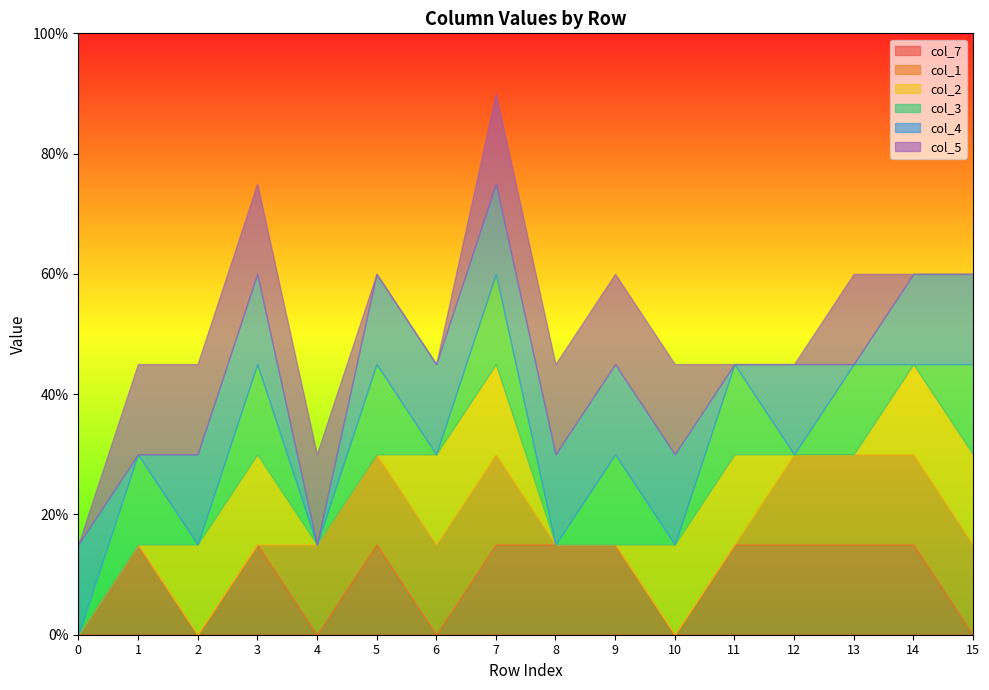

Reading left to right, transcribe all the data shown in this chart.

col_7: 0=0	1=1	2=0	3=1	4=0	5=1	6=0	7=1	8=1	9=1	10=0	11=1	12=1	13=1	14=1	15=0
col_1: 0=0	1=0	2=0	3=0	4=1	5=1	6=1	7=1	8=0	9=0	10=0	11=0	12=1	13=1	14=1	15=1
col_2: 0=0	1=0	2=1	3=1	4=0	5=0	6=1	7=1	8=0	9=0	10=1	11=1	12=0	13=0	14=1	15=1
col_3: 0=0	1=1	2=0	3=1	4=0	5=1	6=0	7=1	8=0	9=1	10=0	11=1	12=0	13=1	14=0	15=1
col_4: 0=1	1=0	2=1	3=1	4=0	5=1	6=1	7=1	8=1	9=1	10=1	11=0	12=1	13=0	14=1	15=1
col_5: 0=0	1=1	2=1	3=1	4=1	5=0	6=0	7=1	8=1	9=1	10=1	11=0	12=0	13=1	14=0	15=0